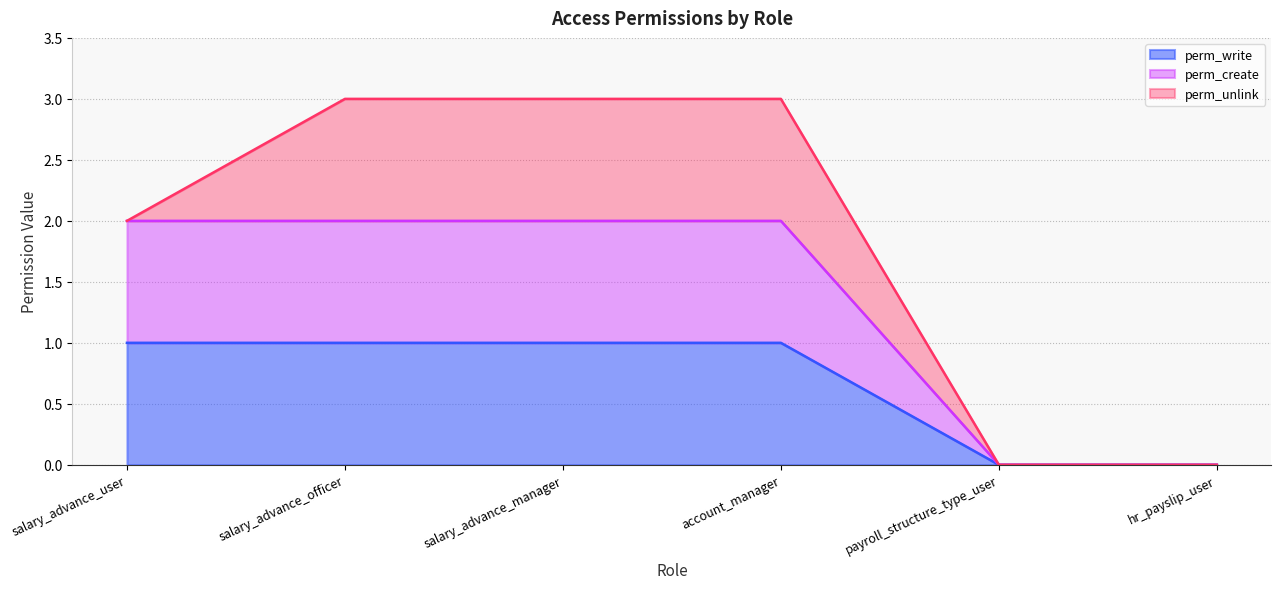

True or false: perm_create and perm_write cross at least once.

False